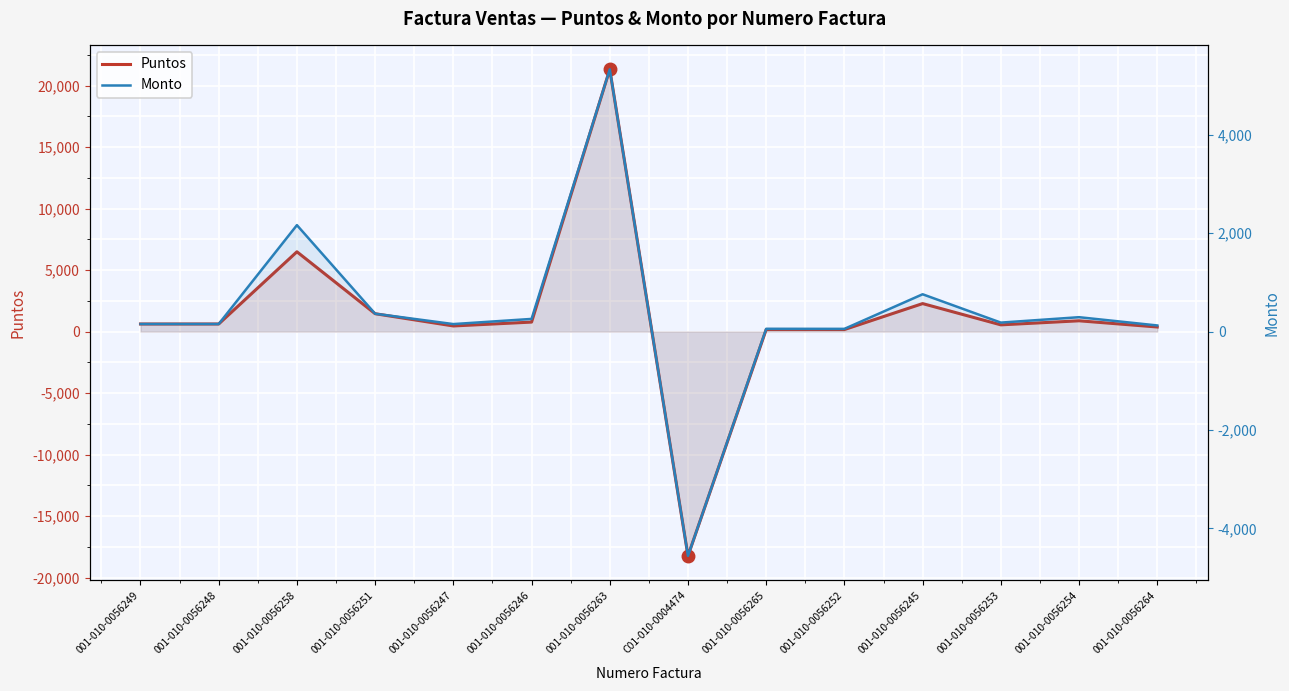

What is the label of the 13th point from the right?

001-010-0056248